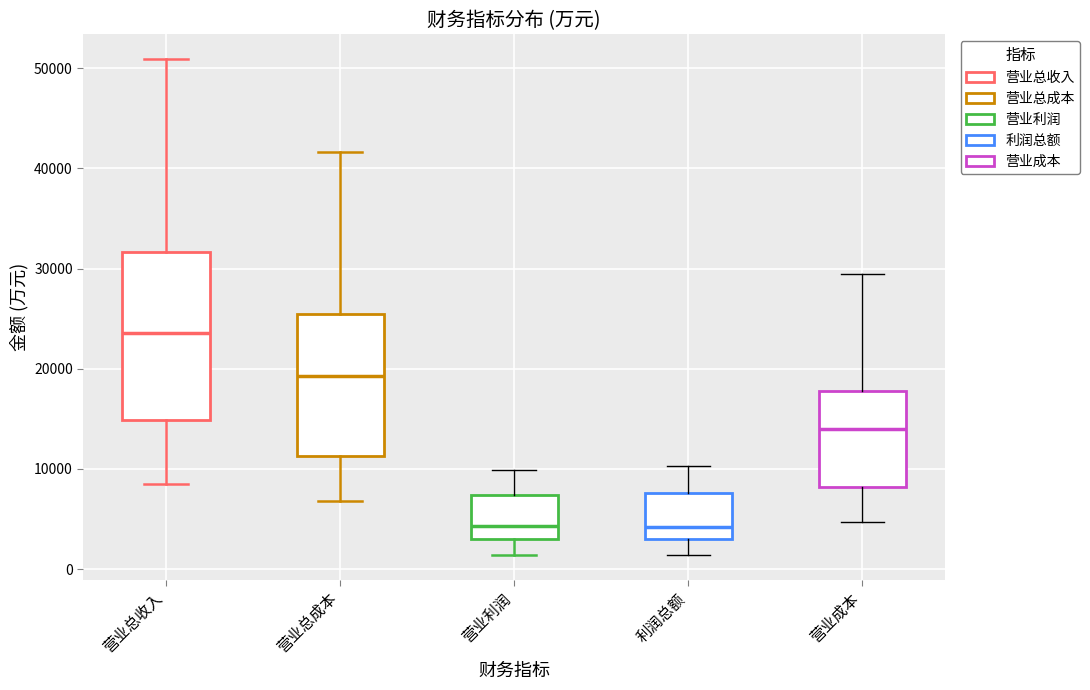

Reading left to right, read every box against the y-axis: the position of its median line, the range the box covers, and the ends of its whiskers. The values are not printed on the chart, so give them approximately, as read against the axis.

营业总收入: median 24000, box 15000 to 32000, whiskers 8000 to 51000
营业总成本: median 19000, box 11000 to 25000, whiskers 7000 to 42000
营业利润: median 4000, box 3000 to 7000, whiskers 1000 to 10000
利润总额: median 4000, box 3000 to 8000, whiskers 1000 to 10000
营业成本: median 14000, box 8000 to 18000, whiskers 5000 to 29000